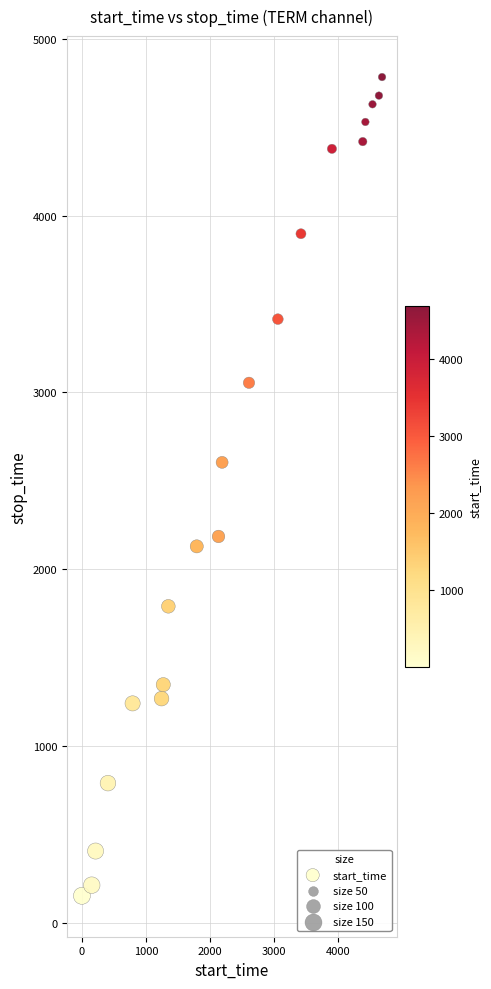

What is the range of Y values (max minus min)?

4630